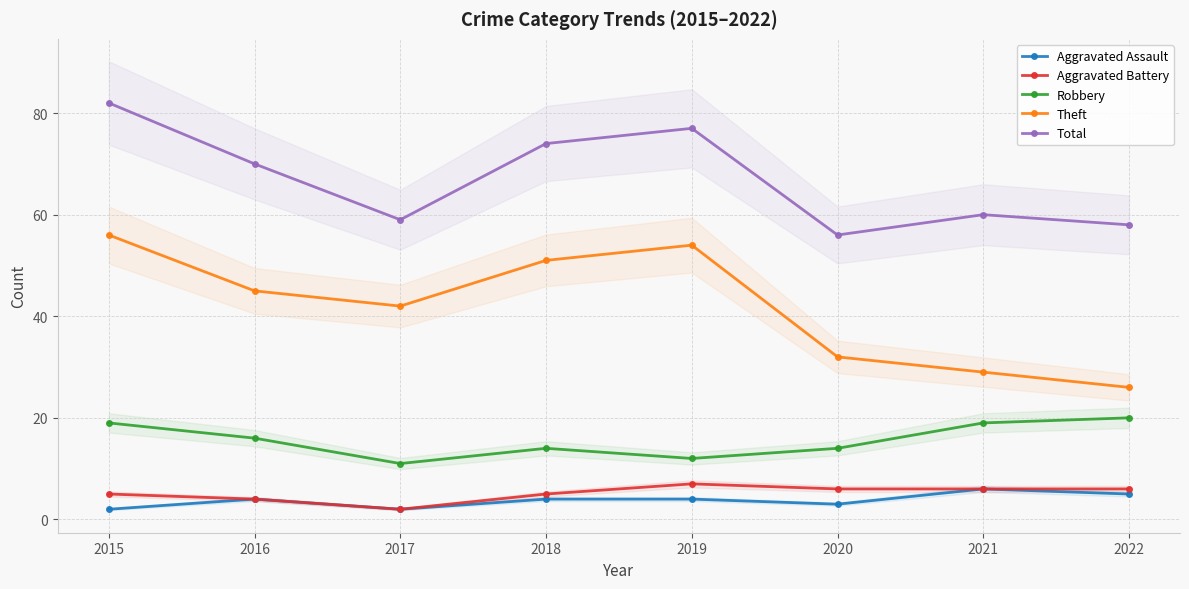

Which series has the largest total across all categories?

Total